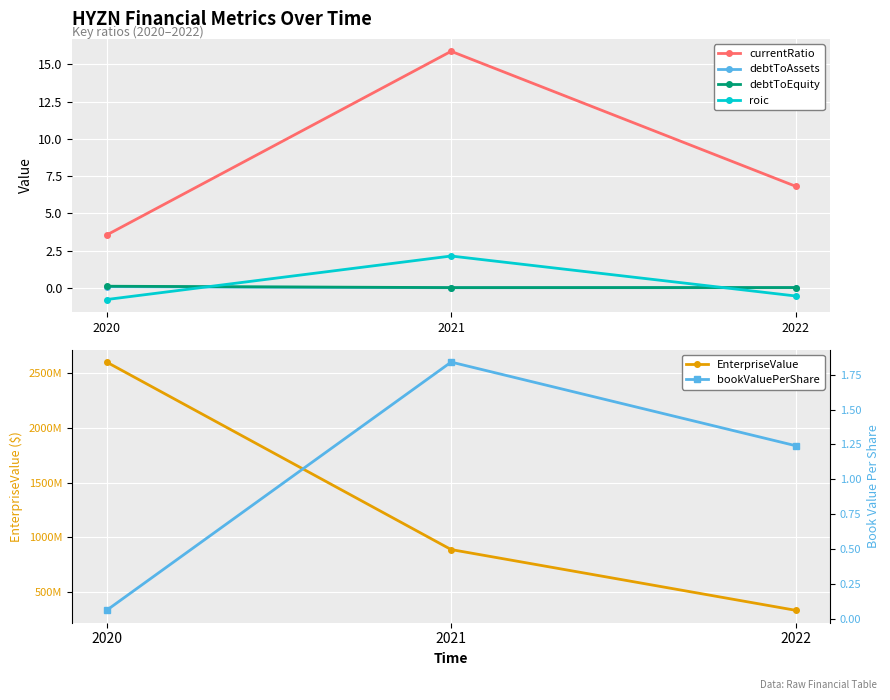

Reading left to right, transcribe all the data shown in this chart.

currentRatio: 3.6	15.9	6.8
debtToAssets: 0.1	0.0	0.0
debtToEquity: 0.1	0.0	0.0
roic: -0.8	2.1	-0.5
EnterpriseValue: 2602798615.4	888861530.0	333532000.0
bookValuePerShare: 0.1	1.8	1.2